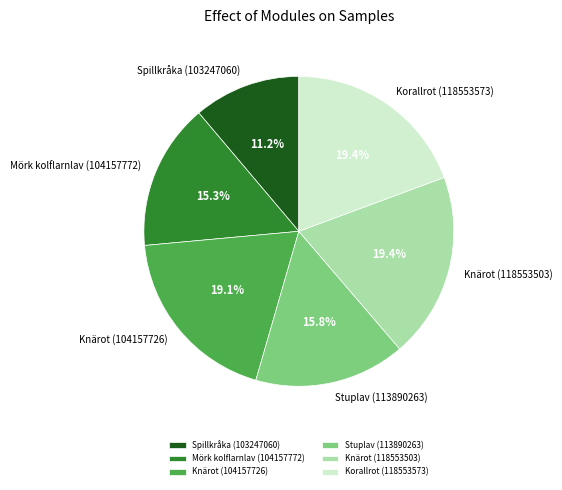

What is the ratio of the value at Knärot (118553503) to the value at Knärot (104157726)?

1.0